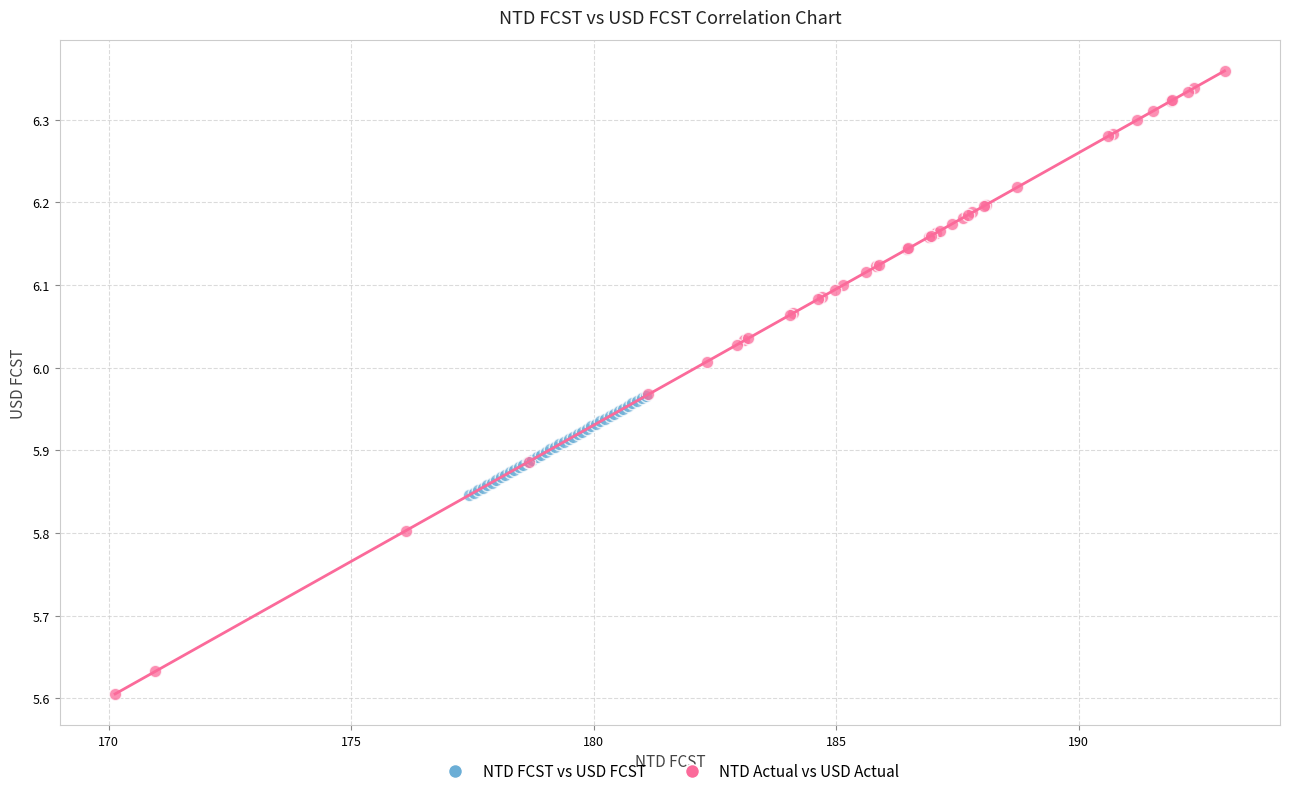

Which series reaches the minimum Y coordinate?

NTD Actual vs USD Actual